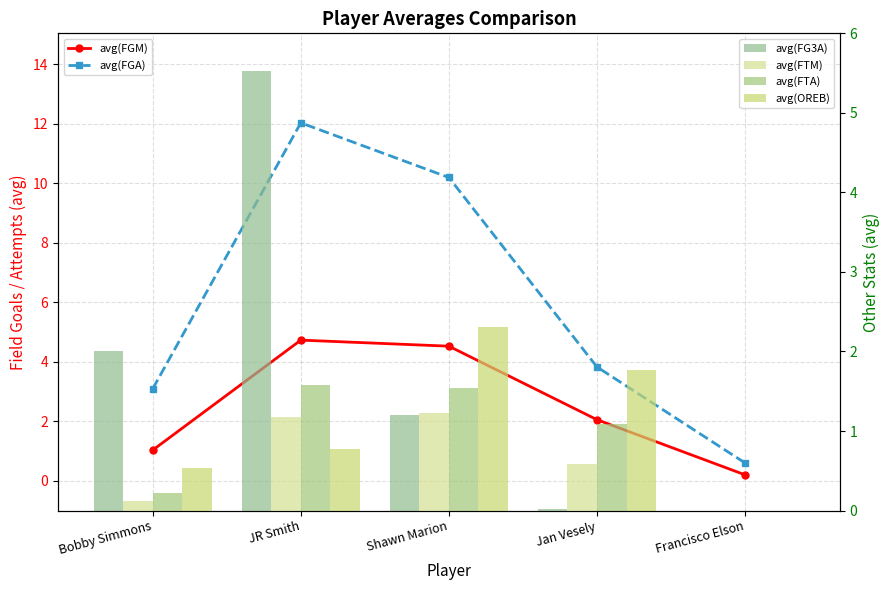

Does the chart contain any negative values?

No